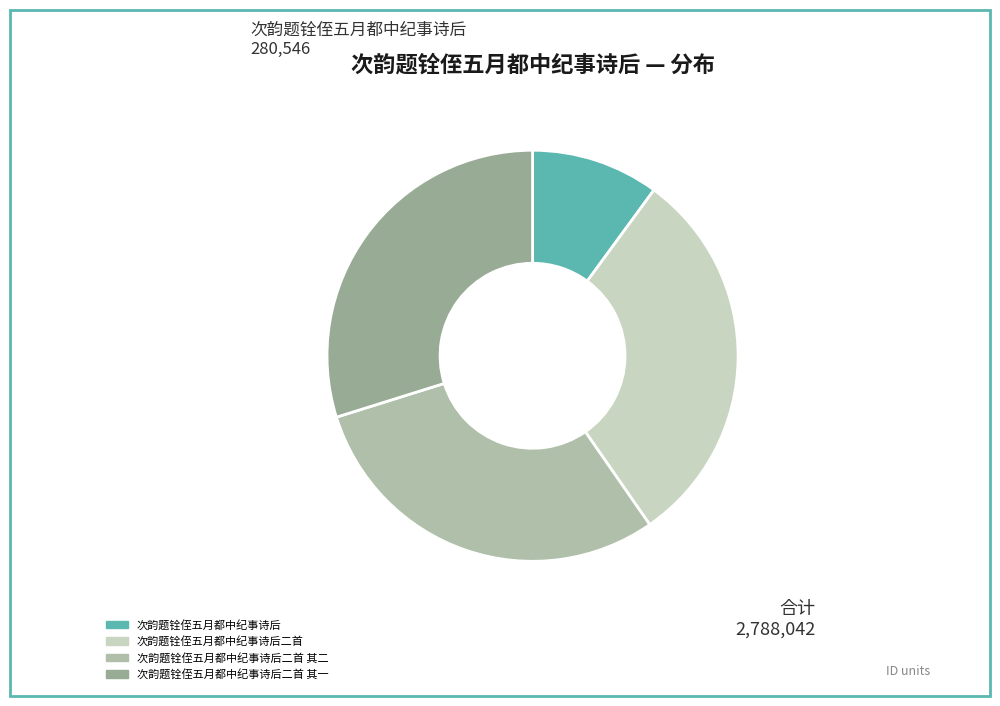

Rank the categories by value from highest to lowest.

次韵题铨侄五月都中纪事诗后二首, 次韵题铨侄五月都中纪事诗后二首 其二, 次韵题铨侄五月都中纪事诗后二首 其一, 次韵题铨侄五月都中纪事诗后